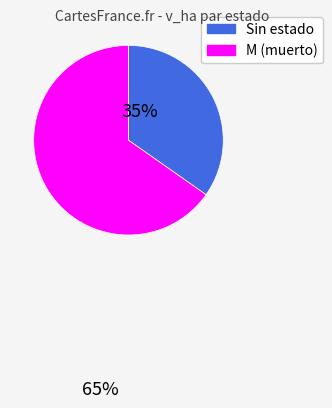

Is there a majority slice in this chart?

Yes